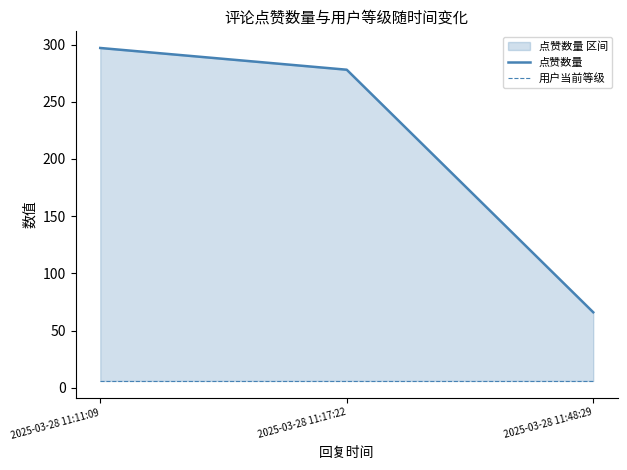

Reading right to left, extract all data points from this chart.

点赞数量: 66	278	297
用户当前等级: 6	6	6